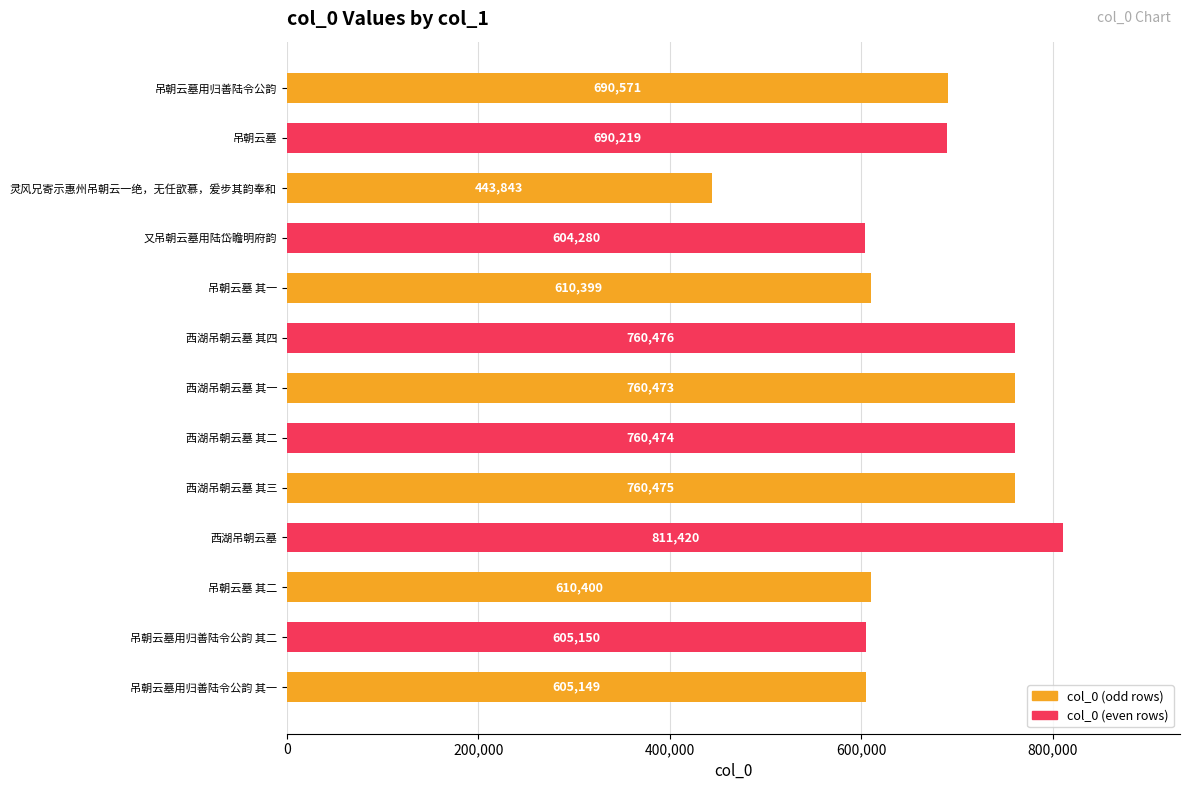

Reading bottom to top, transcribe all the data shown in this chart.

吊朝云墓用归善陆令公韵 其一=605149	吊朝云墓用归善陆令公韵 其二=605150	吊朝云墓 其二=610400	西湖吊朝云墓=811420	西湖吊朝云墓 其三=760475	西湖吊朝云墓 其二=760474	西湖吊朝云墓 其一=760473	西湖吊朝云墓 其四=760476	吊朝云墓 其一=610399	又吊朝云墓用陆岱瞻明府韵=604280	灵风兄寄示惠州吊朝云一绝，无任歆慕，爰步其韵奉和=443843	吊朝云墓=690219	吊朝云墓用归善陆令公韵=690571